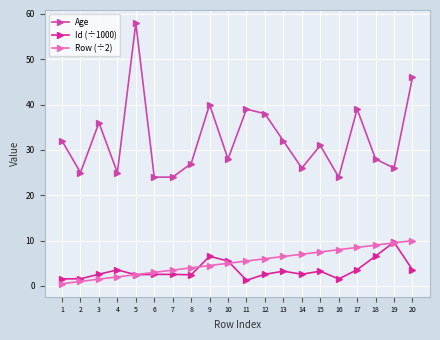

What is the difference between the highest and lowest values at 6?

21.4